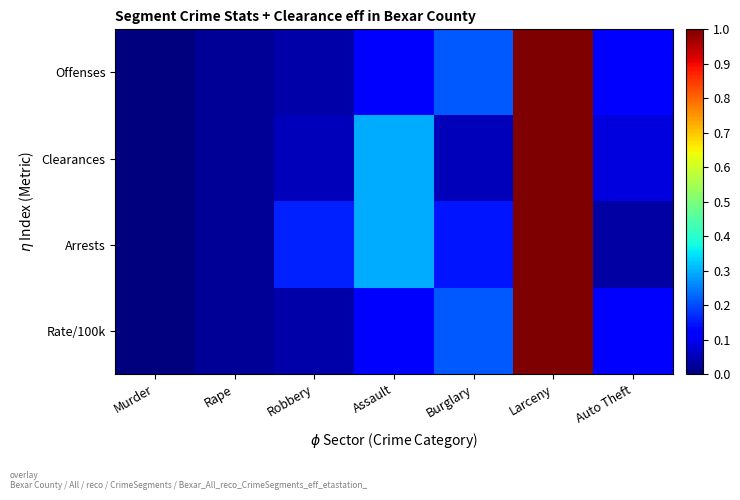

Rank the series at Larceny from lowest to highest value.

Offenses, Clearances, Arrests, Rate/100k